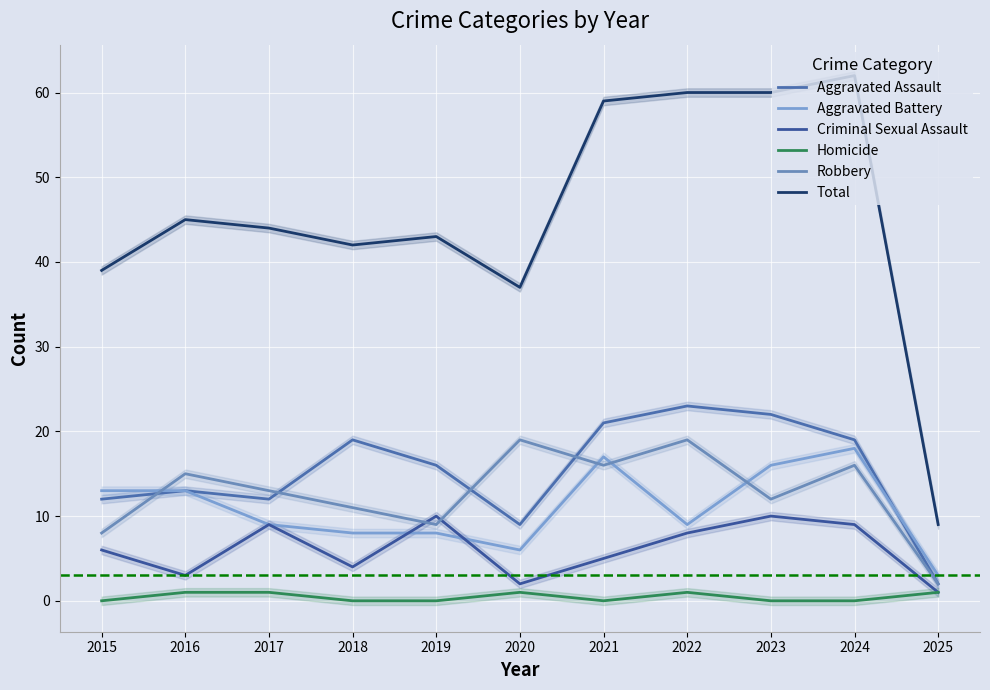

True or false: Homicide and Criminal Sexual Assault cross at least once.

False